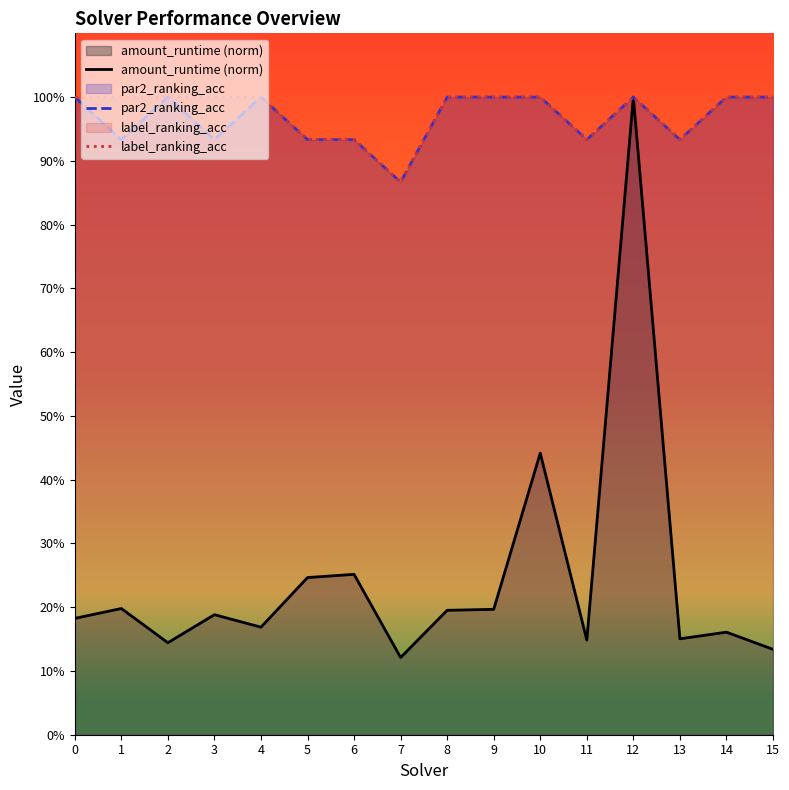

How many distinct data groups are displayed?

3